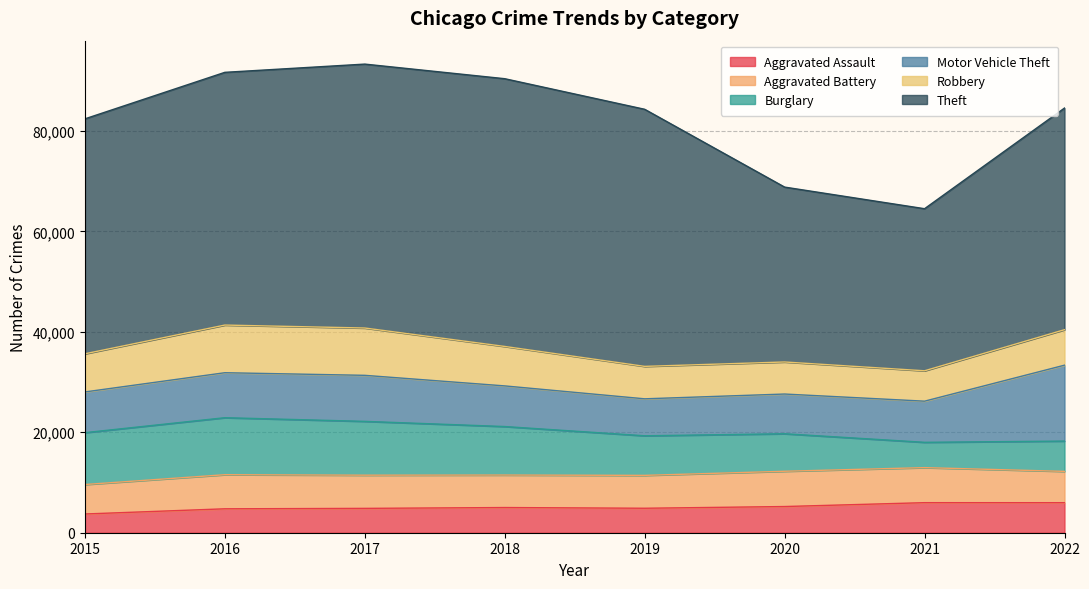

The value of Motor Vehicle Theft at 2021 is 3822. True or false?

False